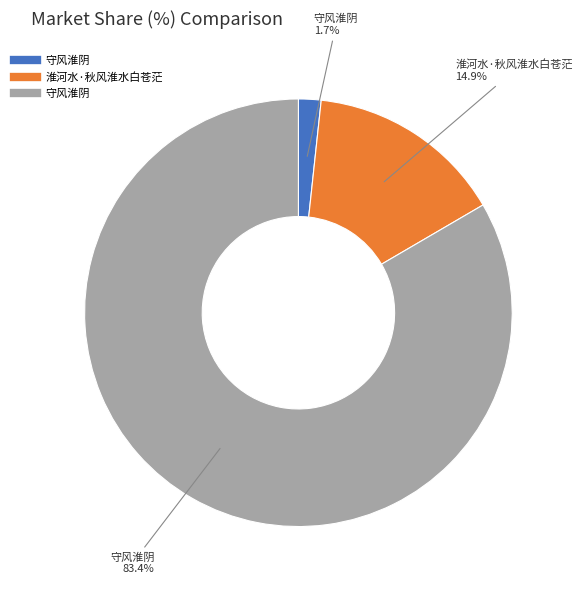

Is there any slice that represents more than half of the pie?

Yes